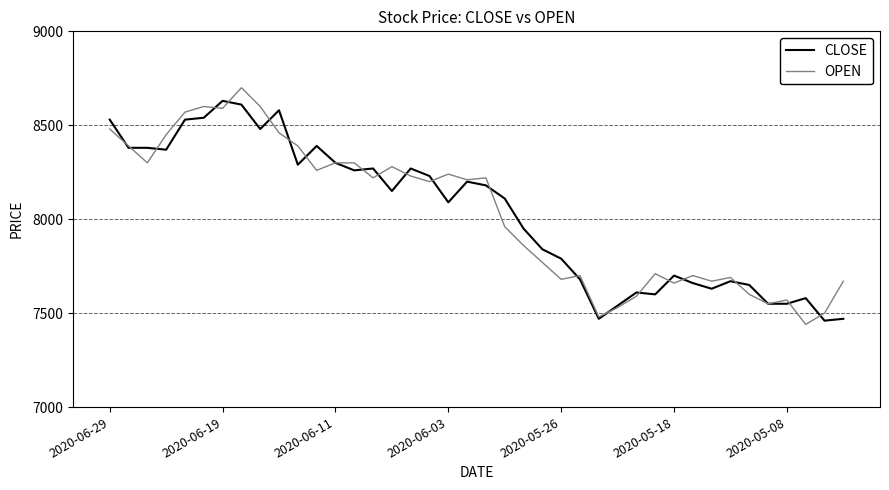

What is the minimum value shown in the chart?

7440